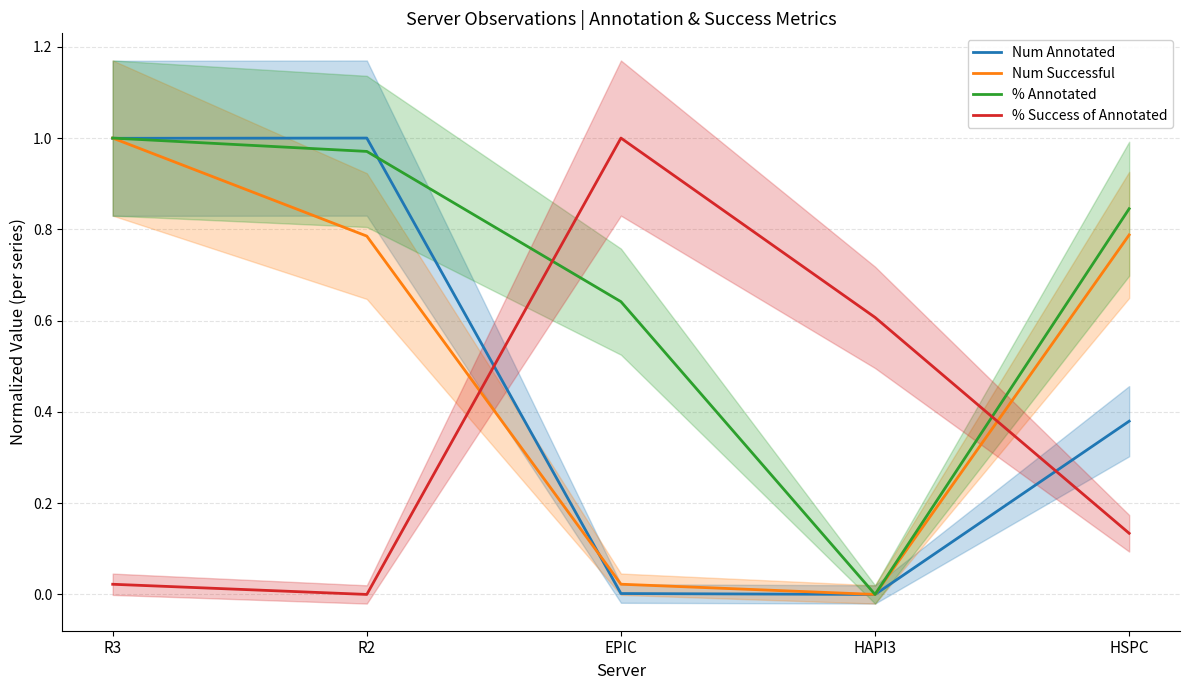

At which category is the sum across all series the highest?

R3